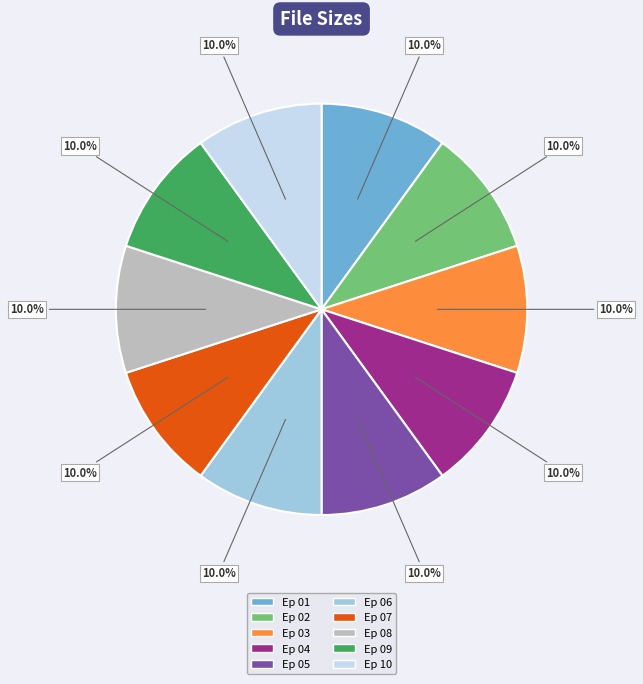

Is there a majority slice in this chart?

No